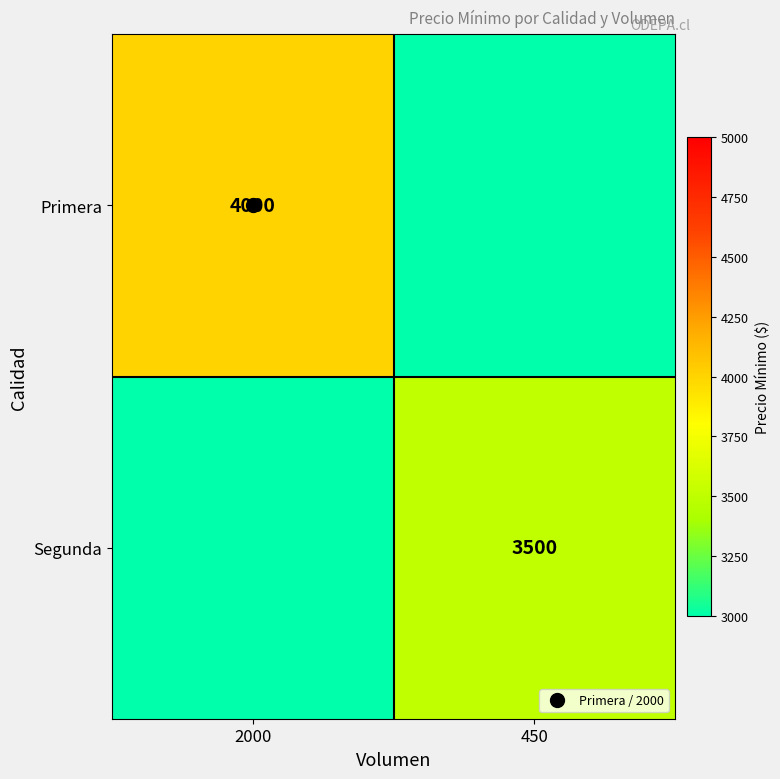

What is the sum of all Segunda values?

3500